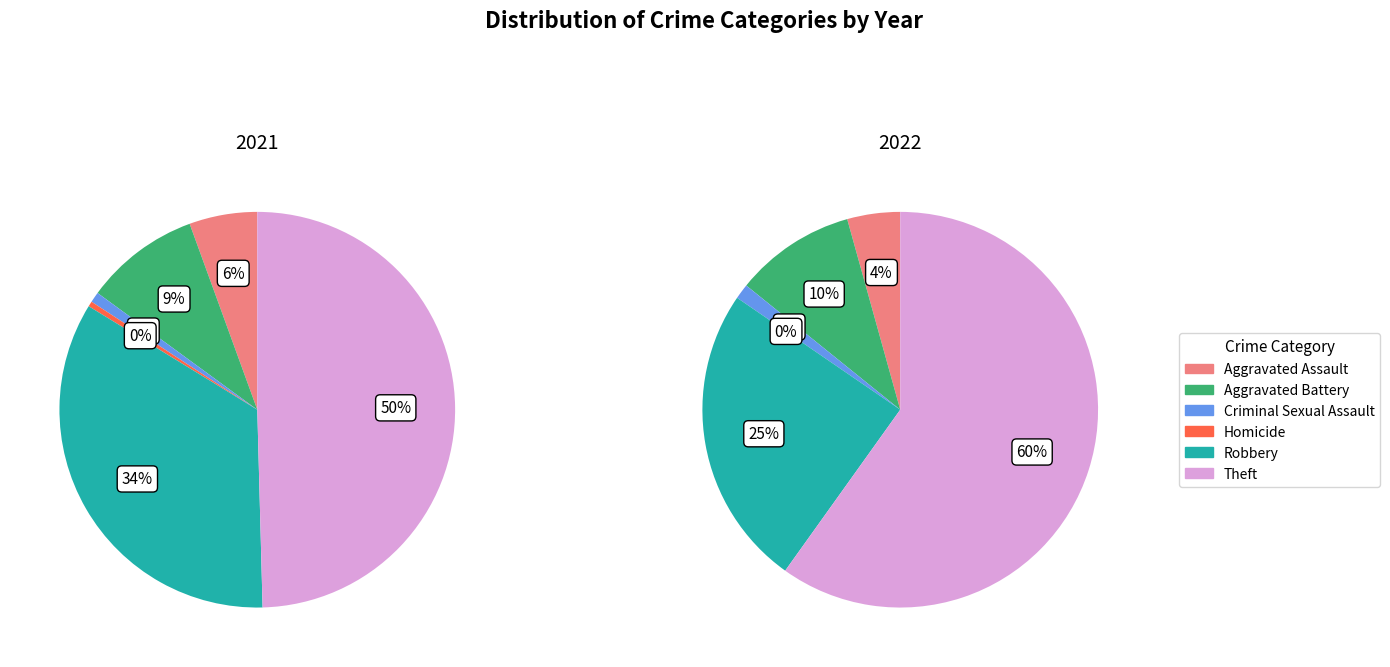

The 3 slice represents 0% of the pie. True or false?

True